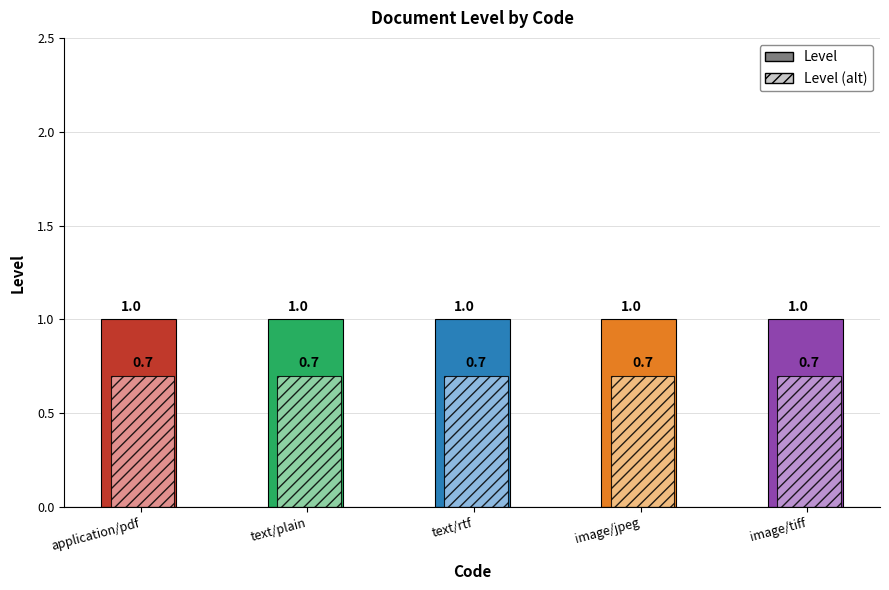

Which series has the largest total across all categories?

Level